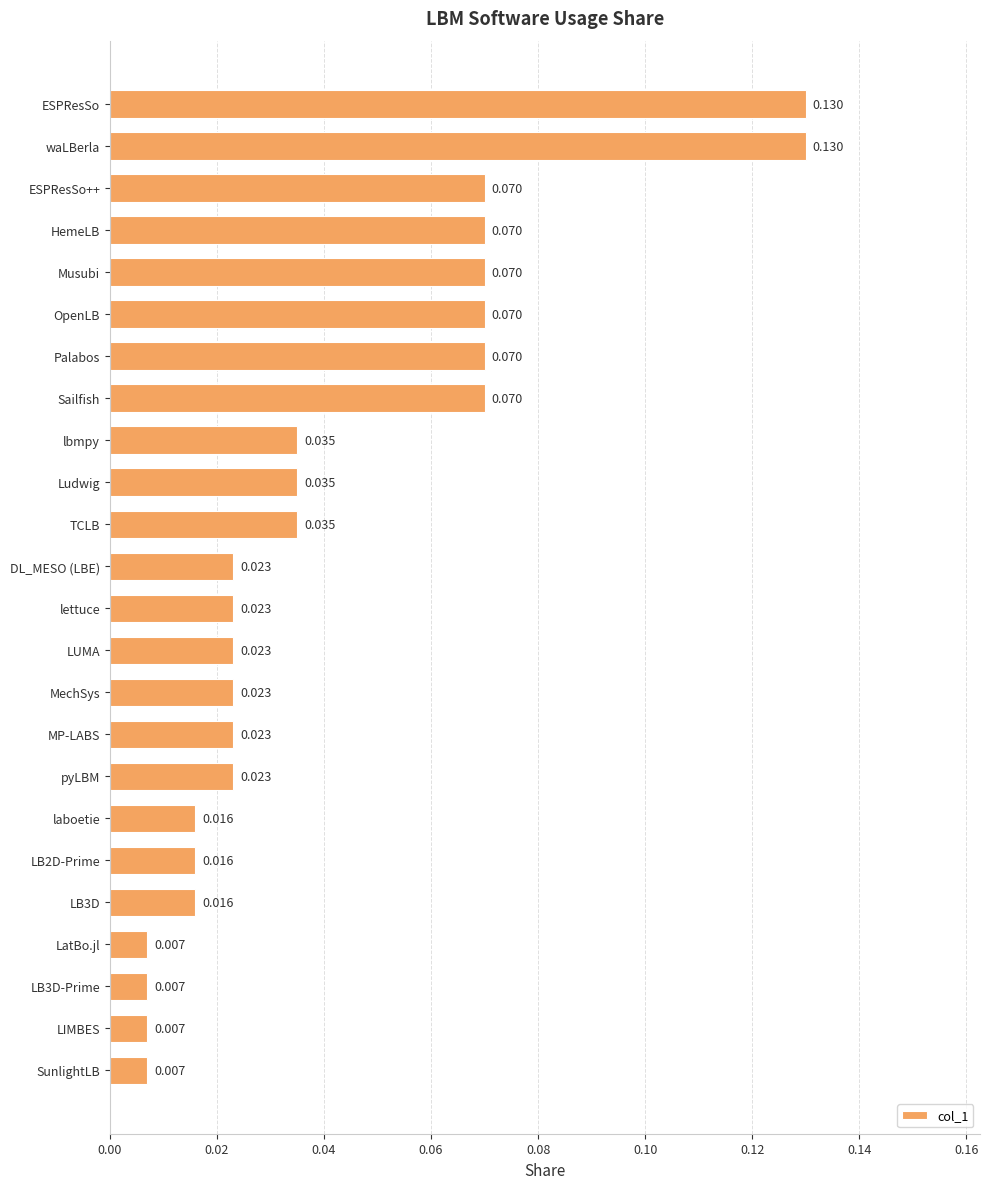

What is the label of the 22nd bar from the bottom?

ESPResSo++